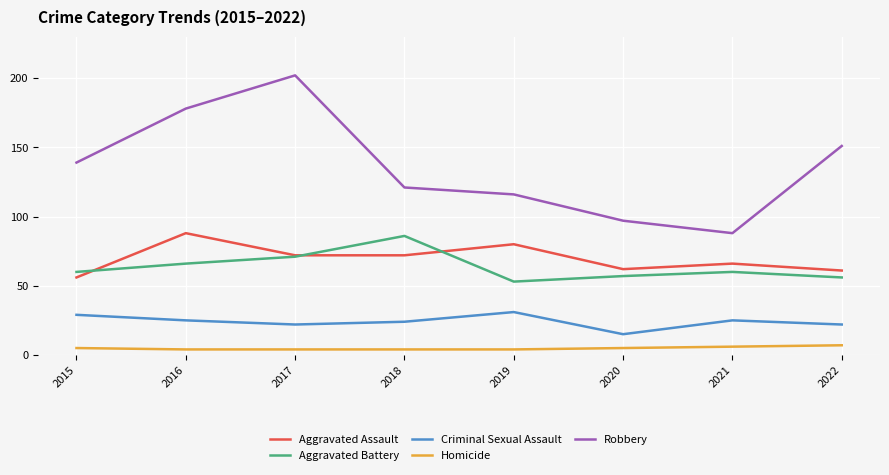

True or false: Aggravated Battery and Criminal Sexual Assault intersect in this chart.

False